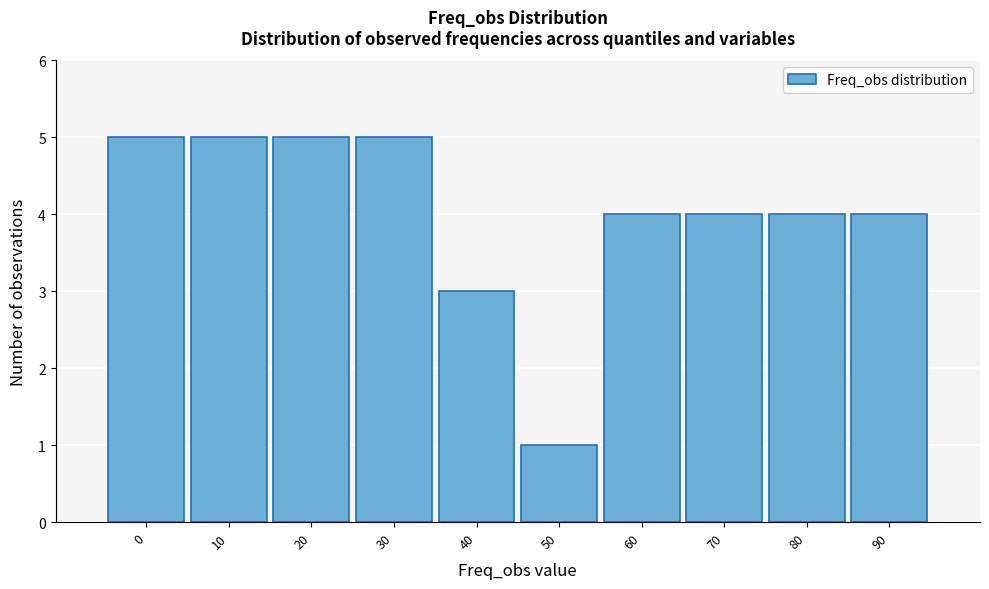

Reading left to right, what are all the values shown in this chart?

5	5	5	5	3	1	4	4	4	4